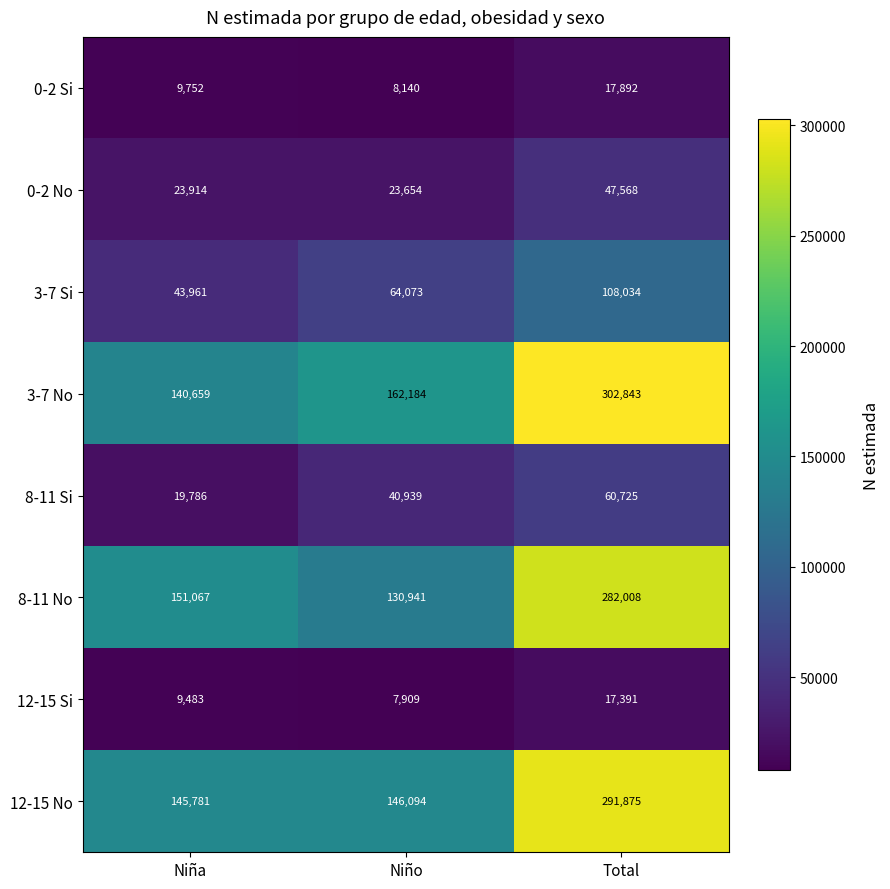

How many distinct data groups are displayed?

8